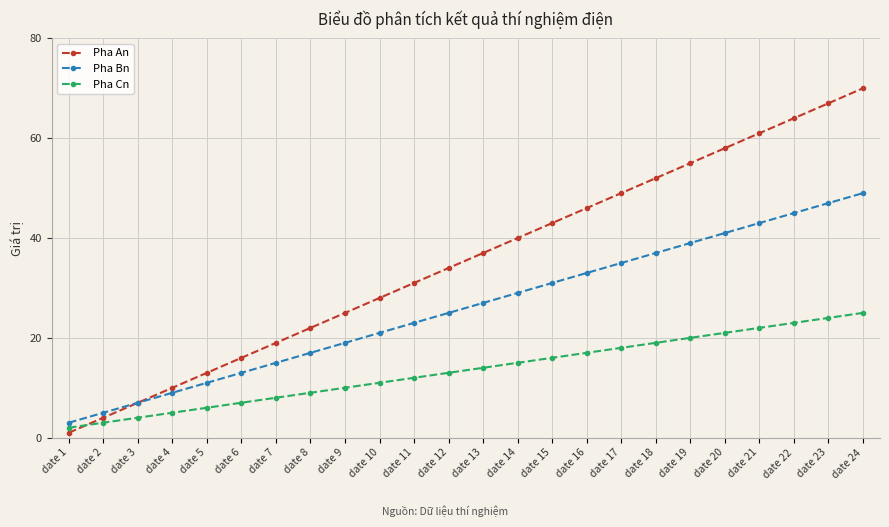

What is the total value across all series at date 7?

42